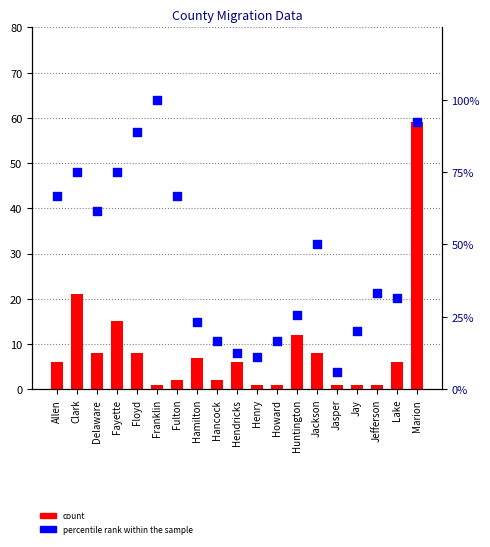

What is the total value across all series at Jay?

1.2